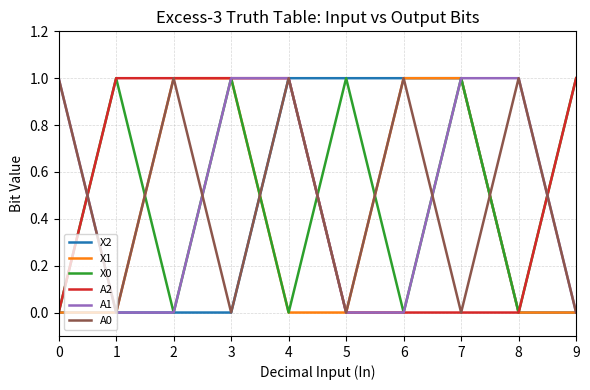

Does the chart have visible grid lines?

Yes